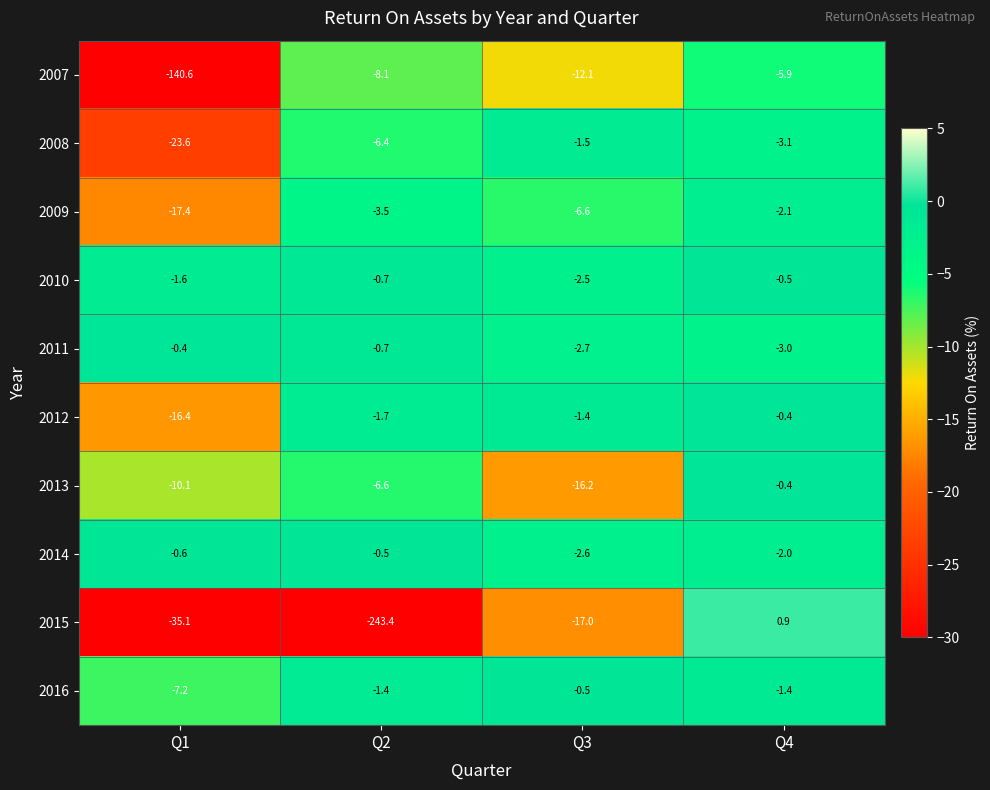

The value of 2013 at Q4 is -0.1. True or false?

False